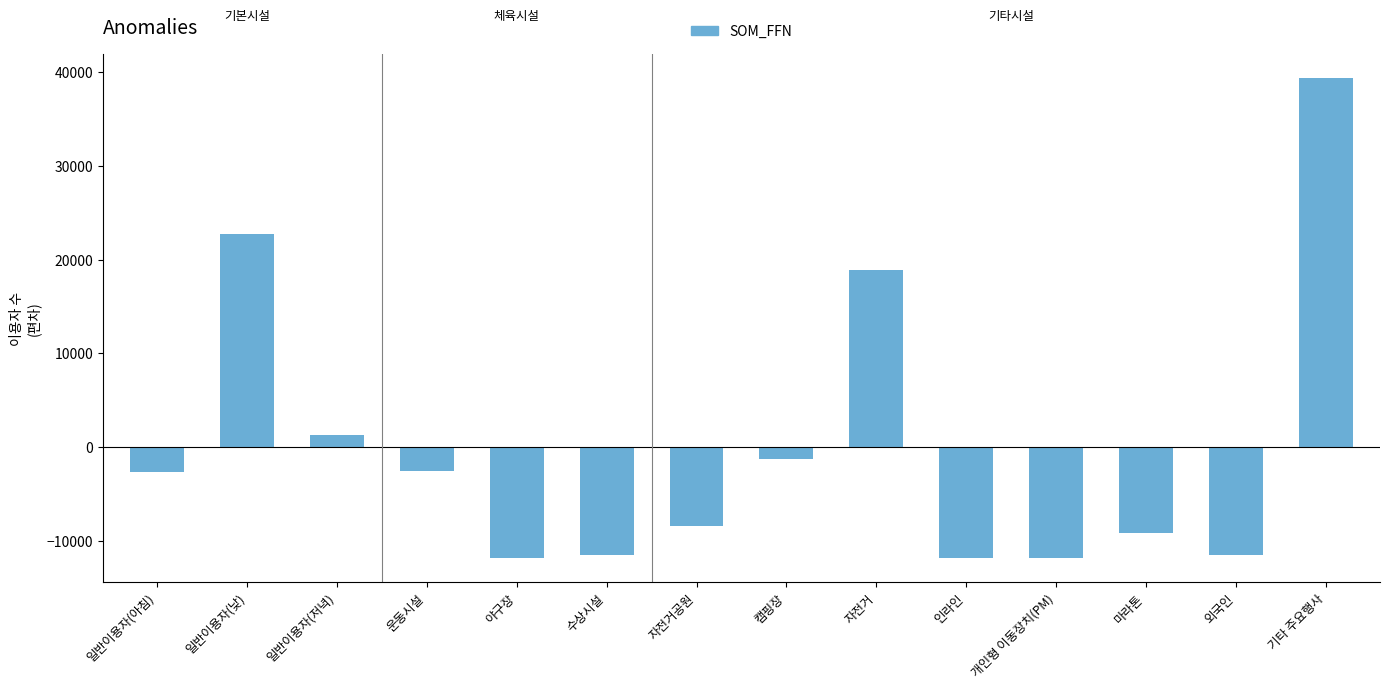

At which label does the data first exceed -2626?

일반이용자(낮)